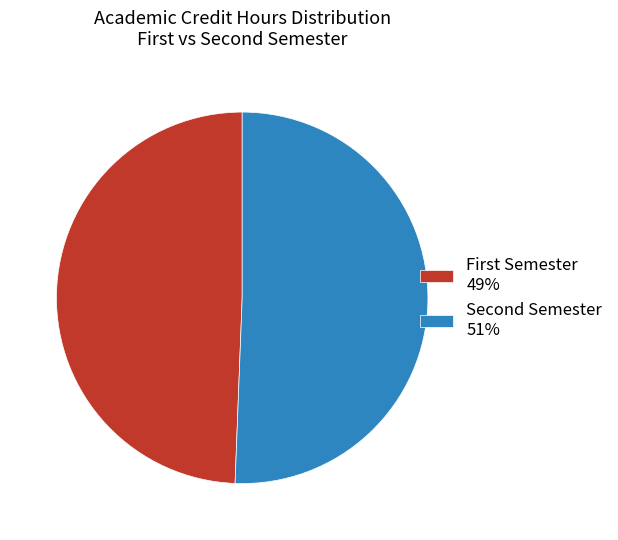

Is there a majority slice in this chart?

Yes